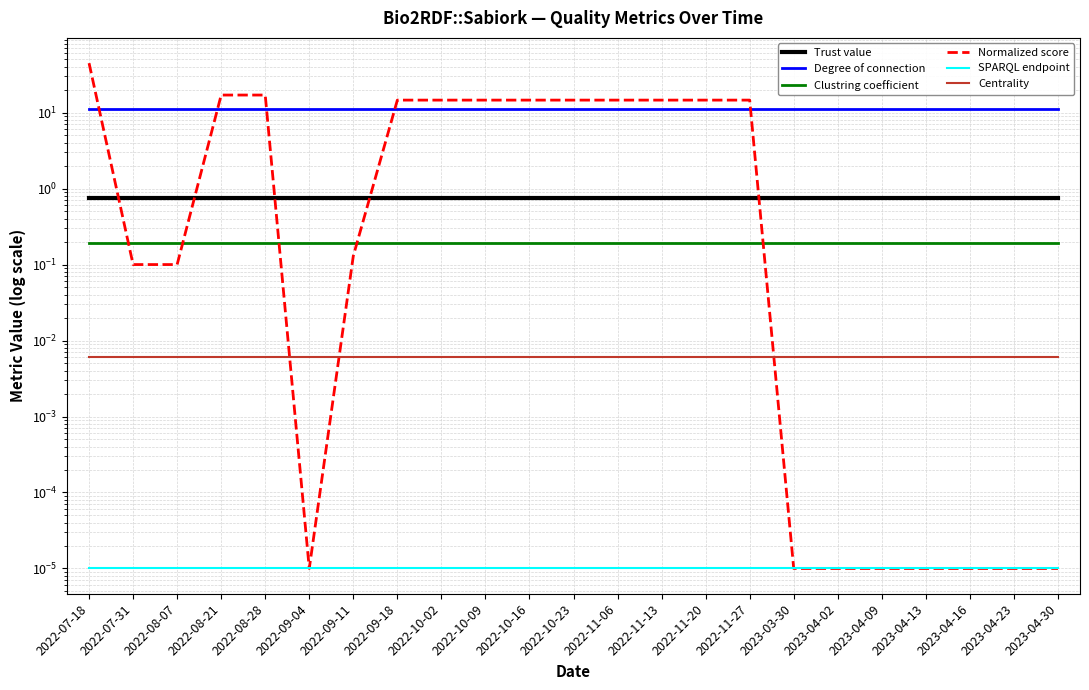

What position from the left is 2023-04-13?

20